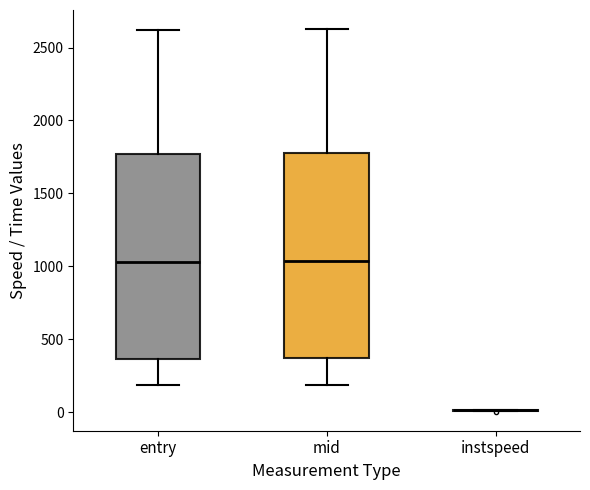

Where is the lower edge of the box for mid on the y-axis? The values are not printed on the chart, so give them approximately, as read against the axis.

350